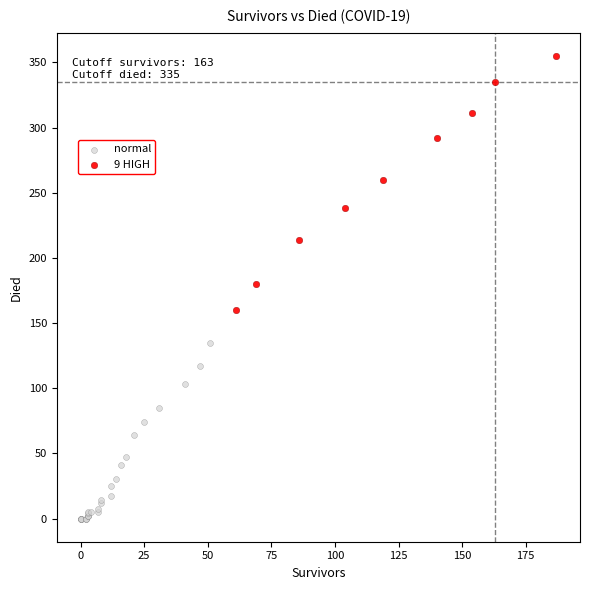

Which series reaches the maximum Y coordinate?

9 HIGH